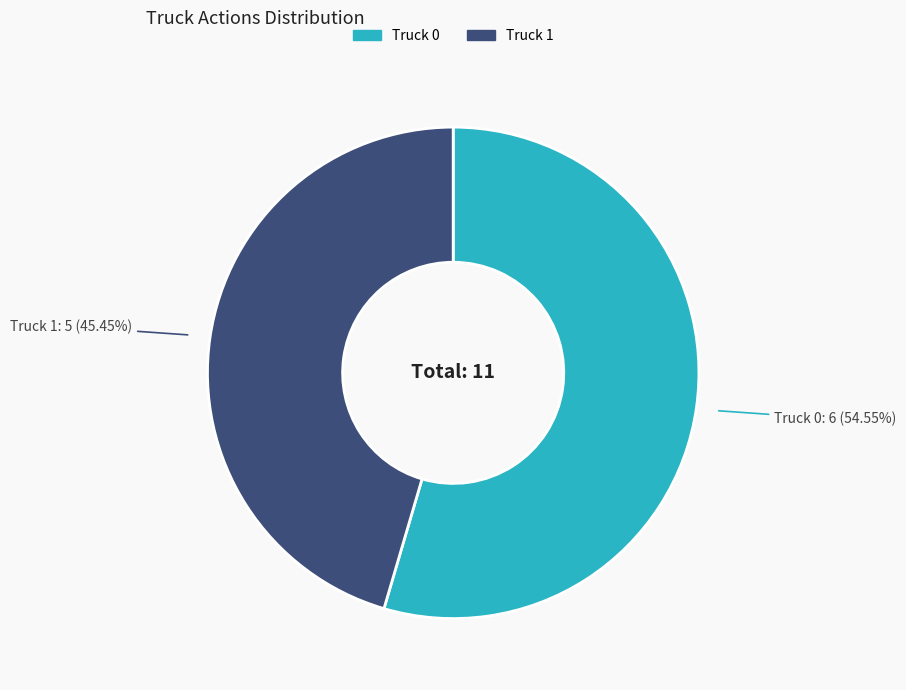

Do Truck 1 and Truck 0 together represent more than half of the pie?

Yes